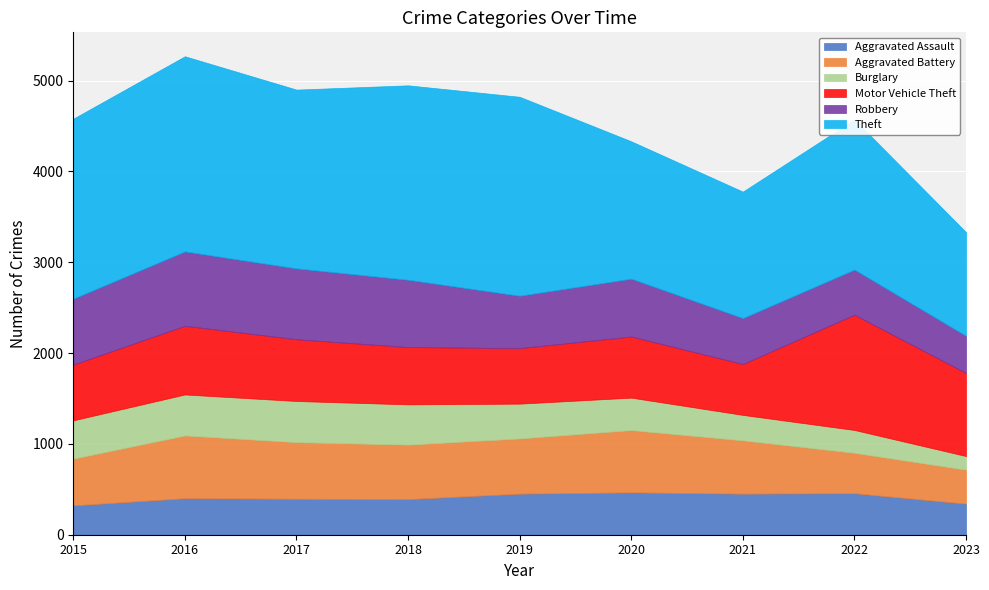

Which series has the largest range (max minus min)?

Theft